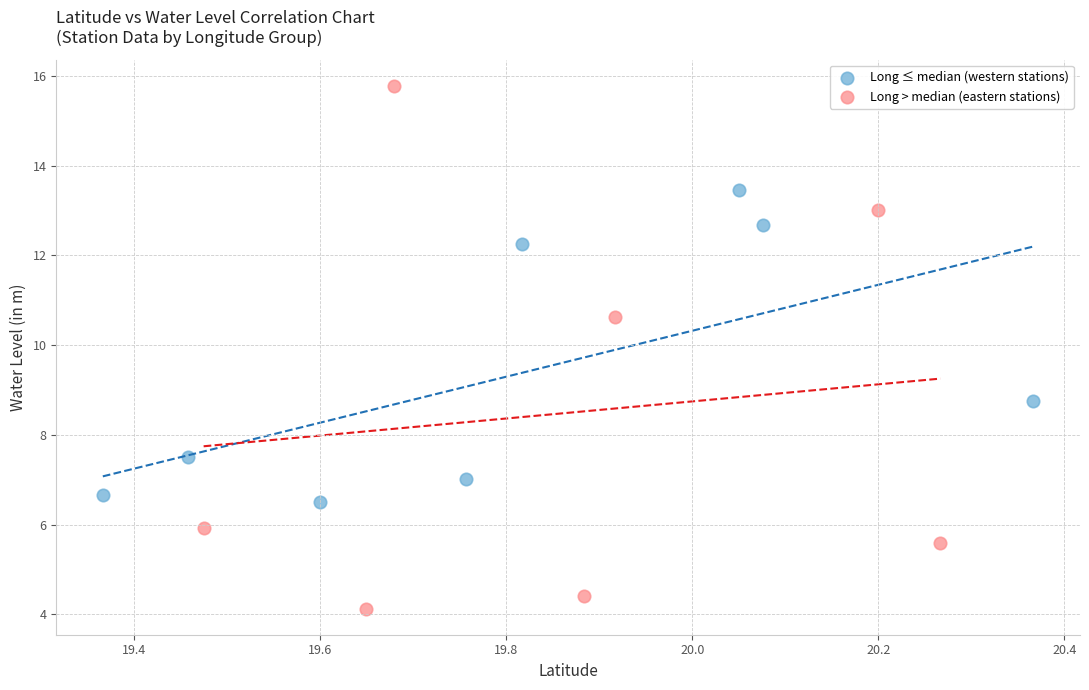

Which series reaches the minimum Y coordinate?

Long > median (eastern stations)